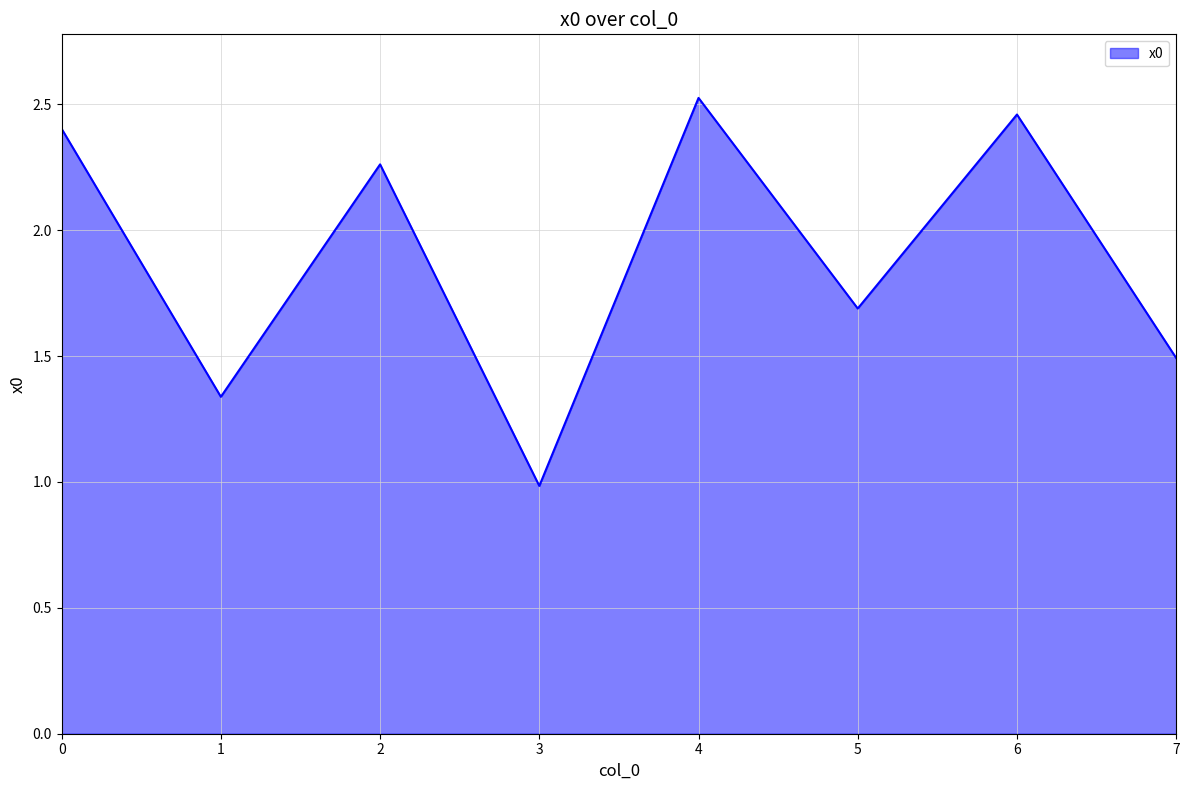

What is the sum of all values?

15.2